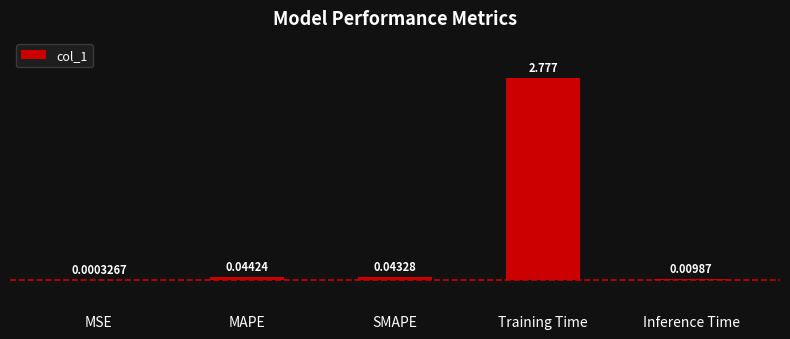

Between Training Time and Inference Time, which is larger?

Training Time